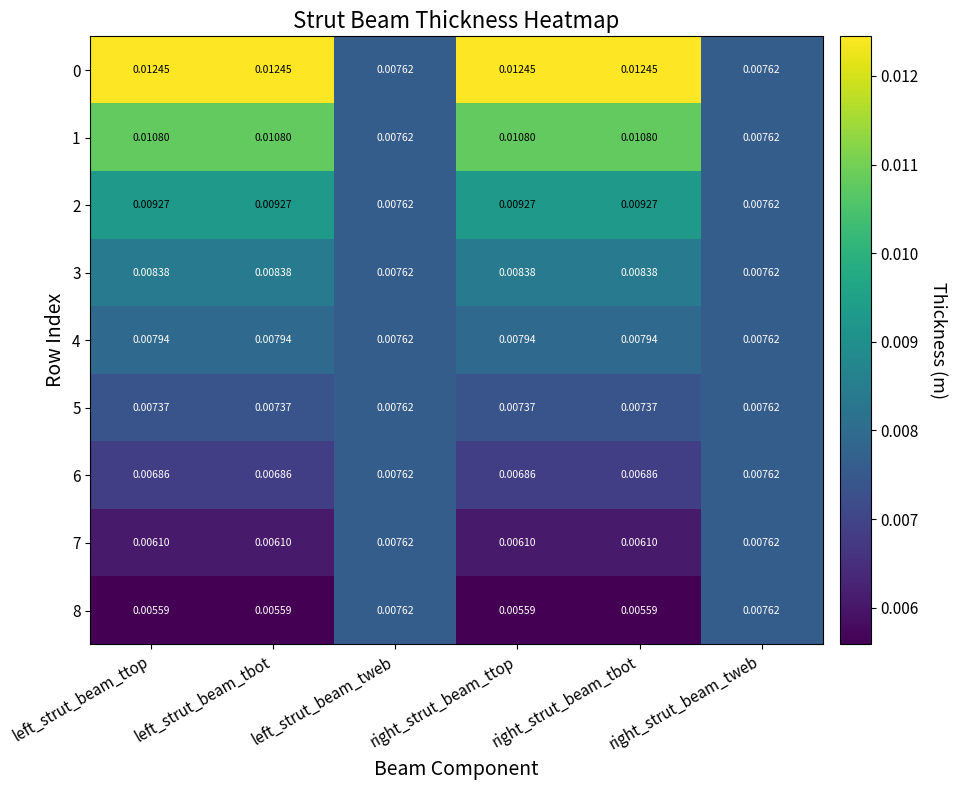

Is the value of 5 at right_strut_beam_tbot greater than the value of 0 at left_strut_beam_tbot?

No